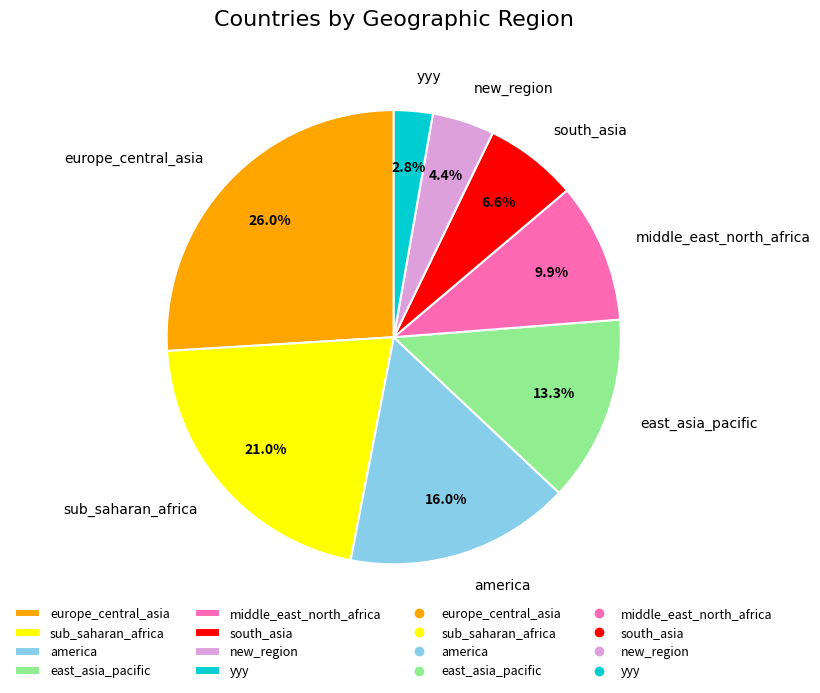

What percentage do new_region and yyy together represent?

7.2%